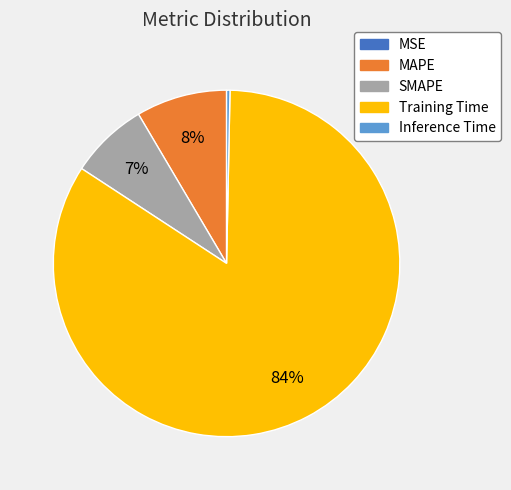

True or false: Inference Time accounts for 15% of the total.

False